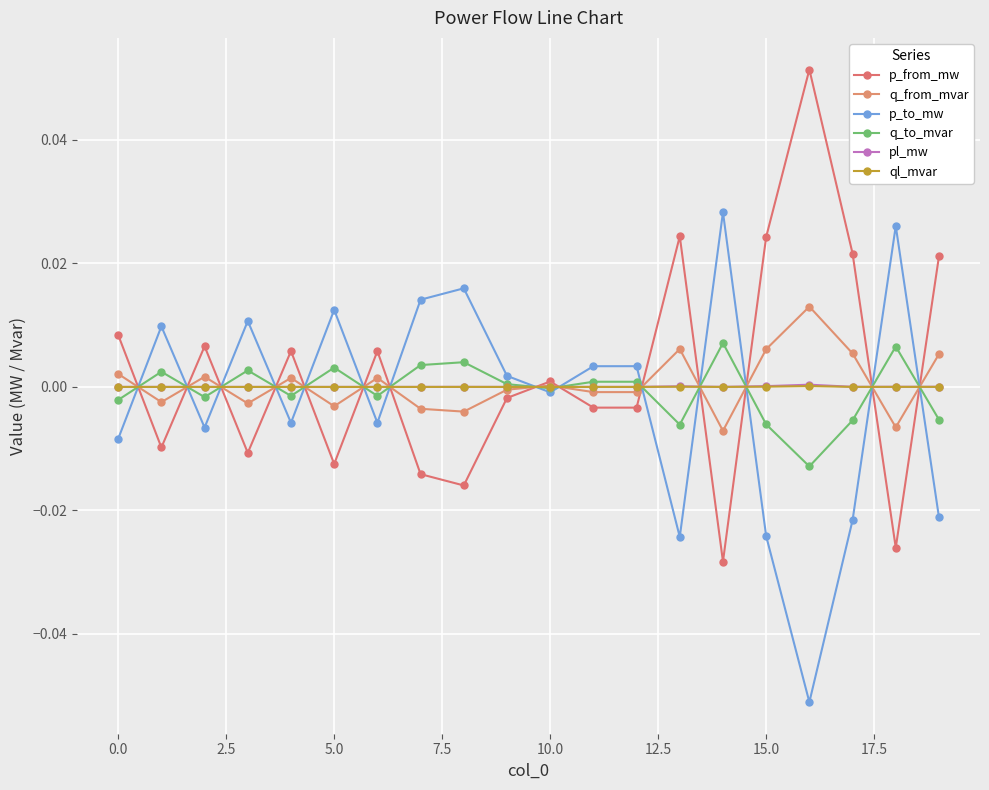

Count the number of data series in this chart.

6